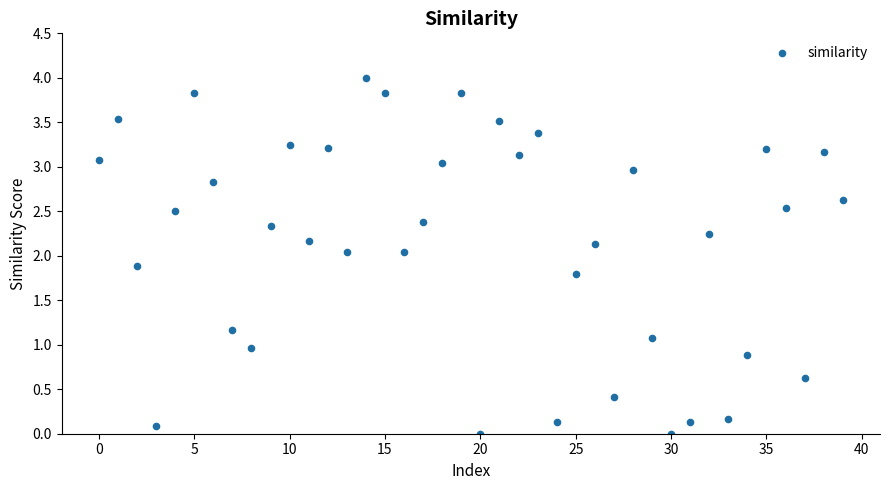

What is the range of Y values (max minus min)?

4.0